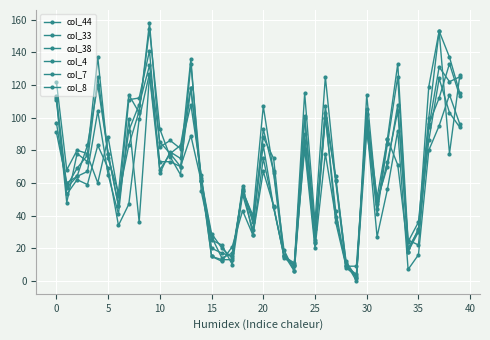

How many lines are shown in the chart?

6